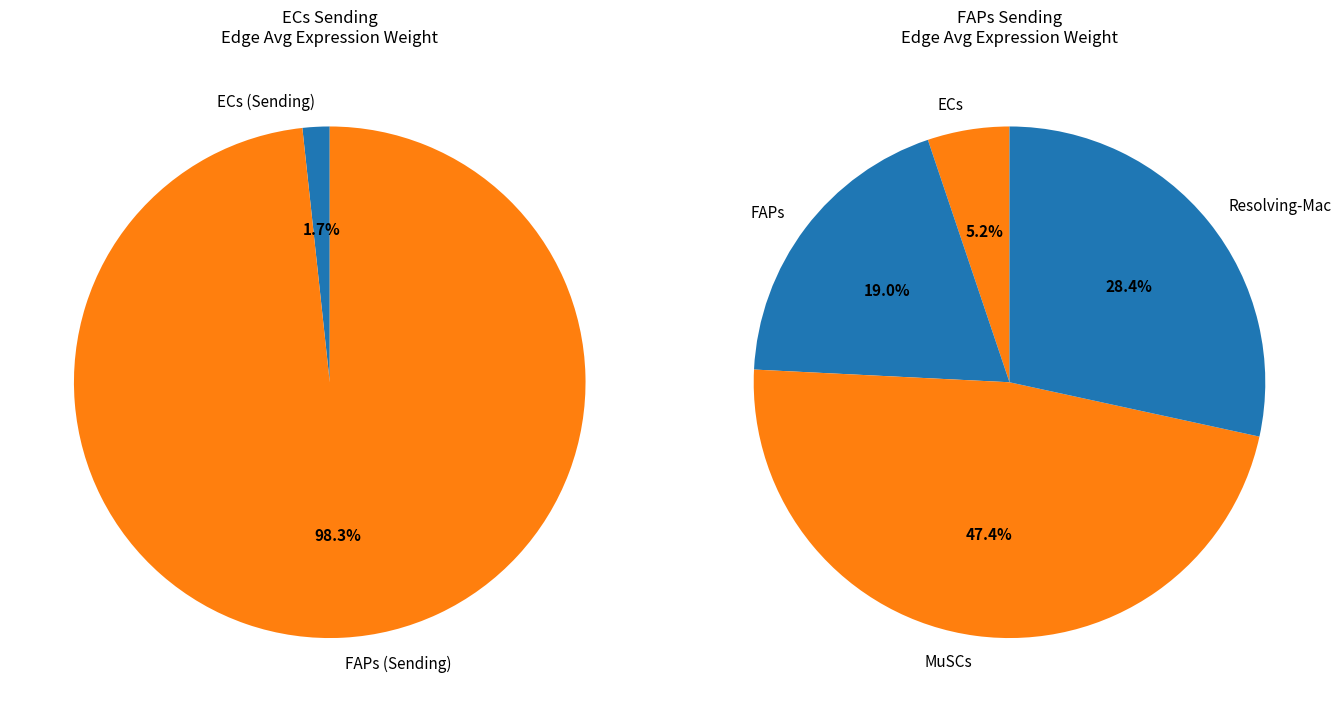

Does ECs account for over 50% of the chart?

No